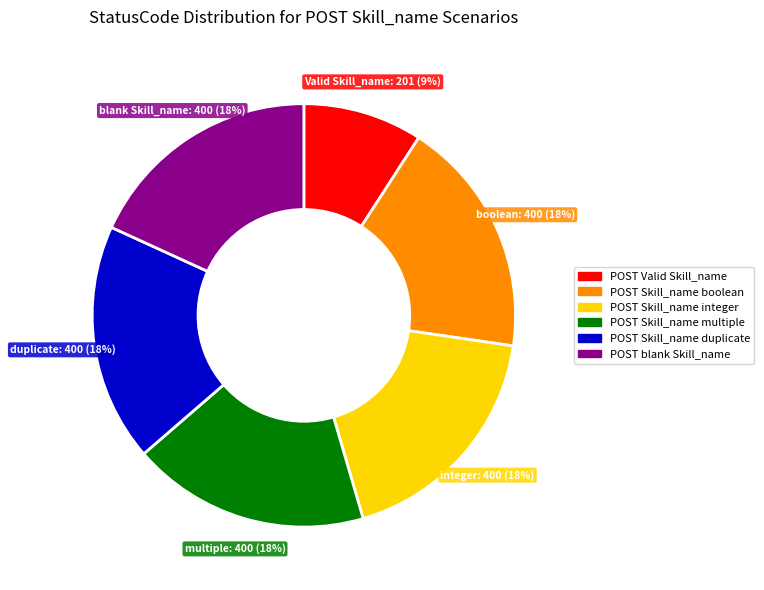

How many segments does this pie chart have?

6